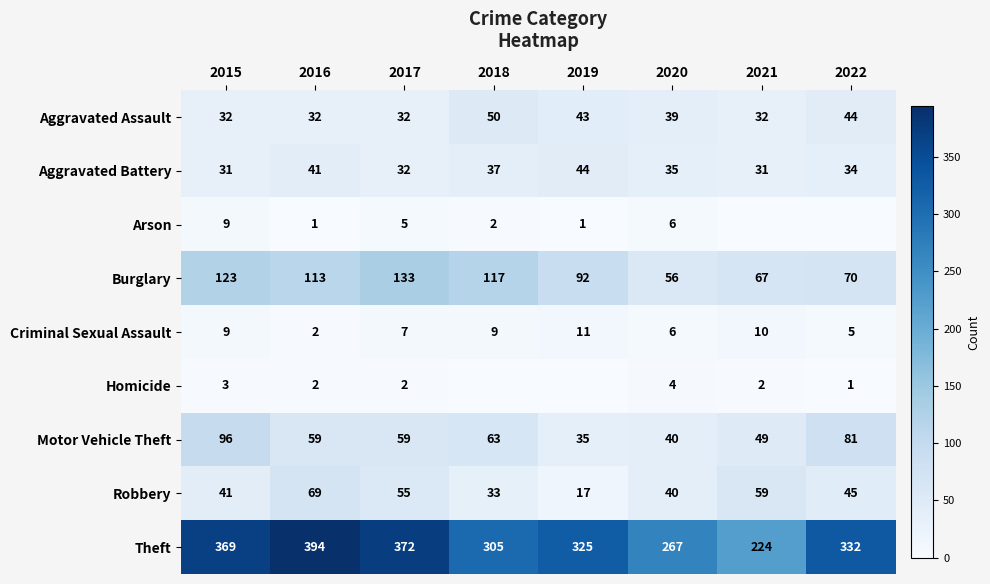

What is the difference between the maximum and minimum values in the Theft series?

170